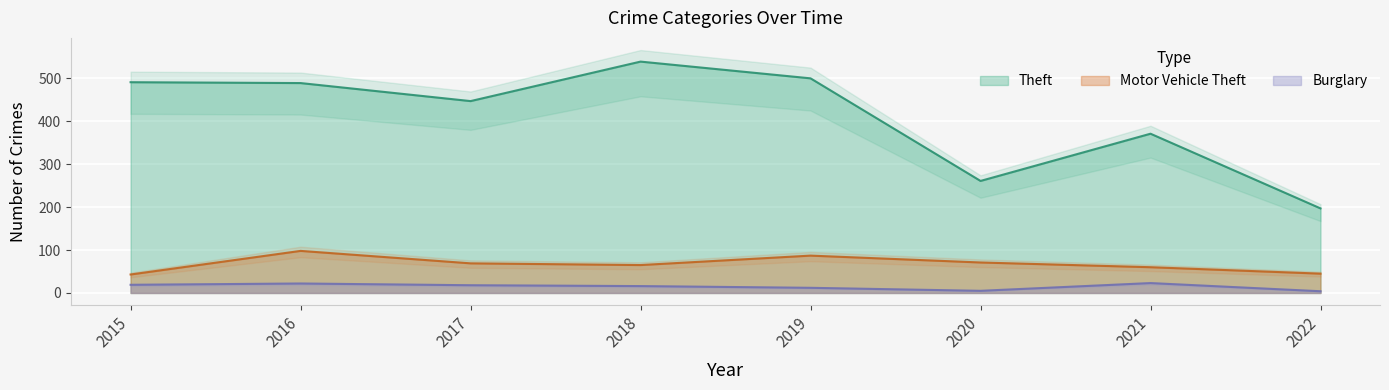

Between 2021 and 2015, which is larger?

2015